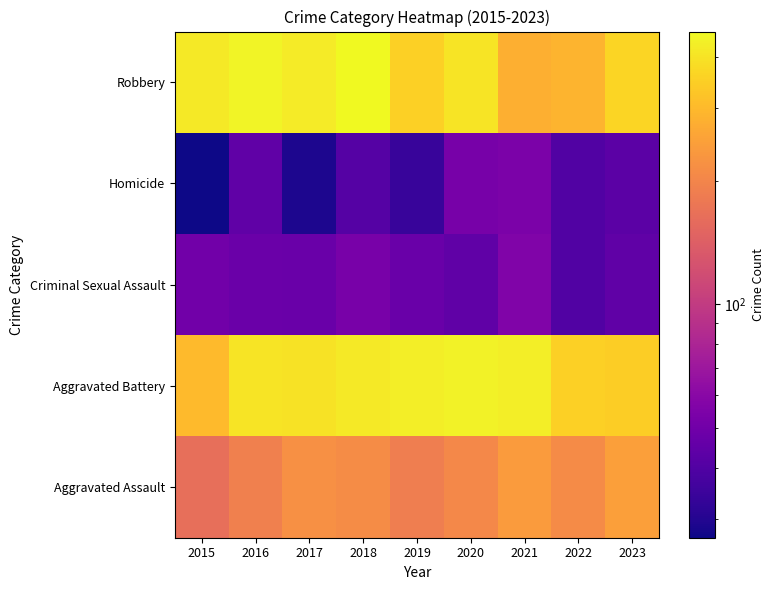

Which series has the largest range (max minus min)?

Robbery